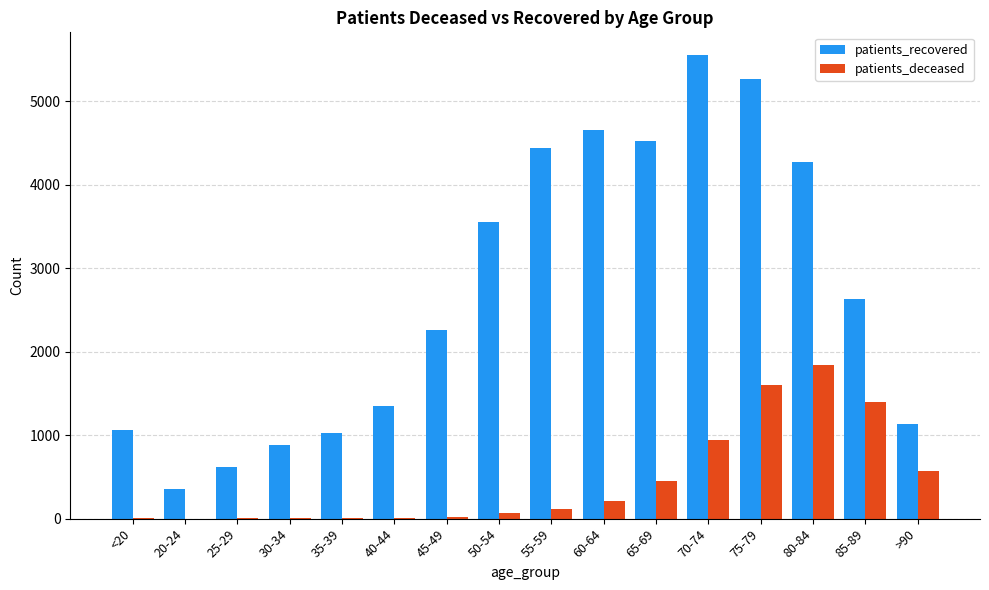

Which category has the highest value across all series?

70-74